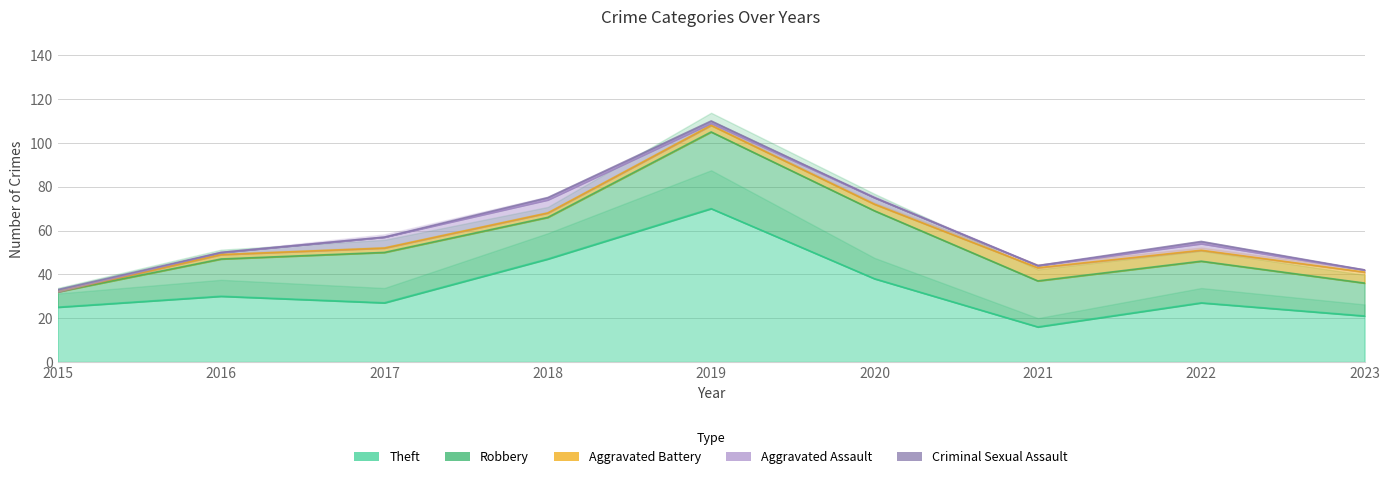

The value of Robbery at 2021 is 21. True or false?

True